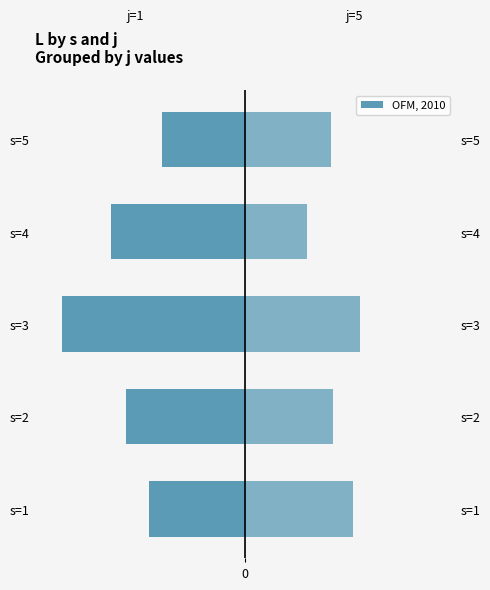

The value of j=5 at s=4 is 7.3. True or false?

True